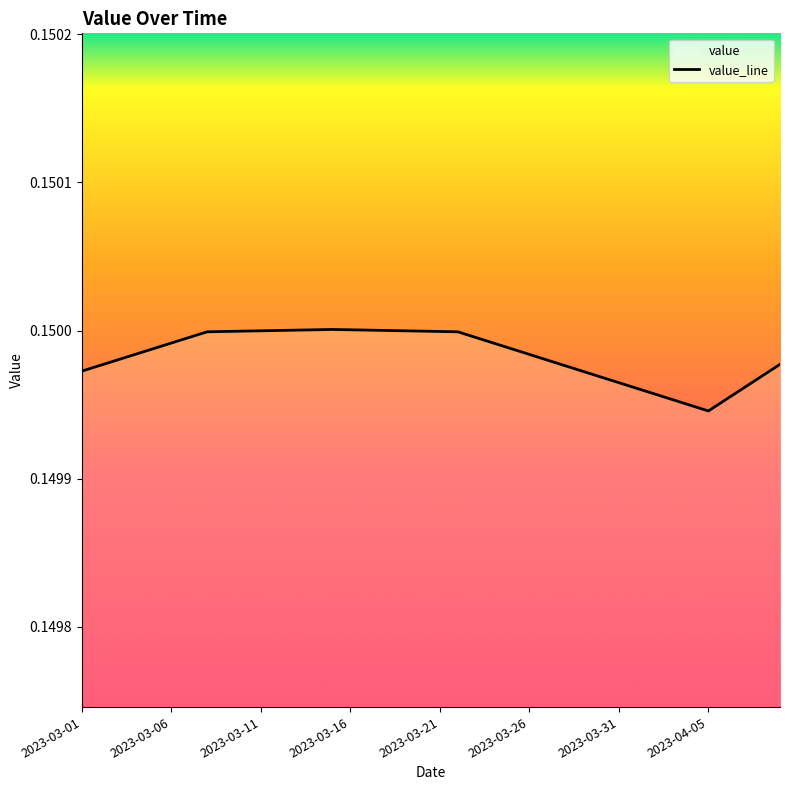

What is the approximate value at 2023-04-06?

0.1